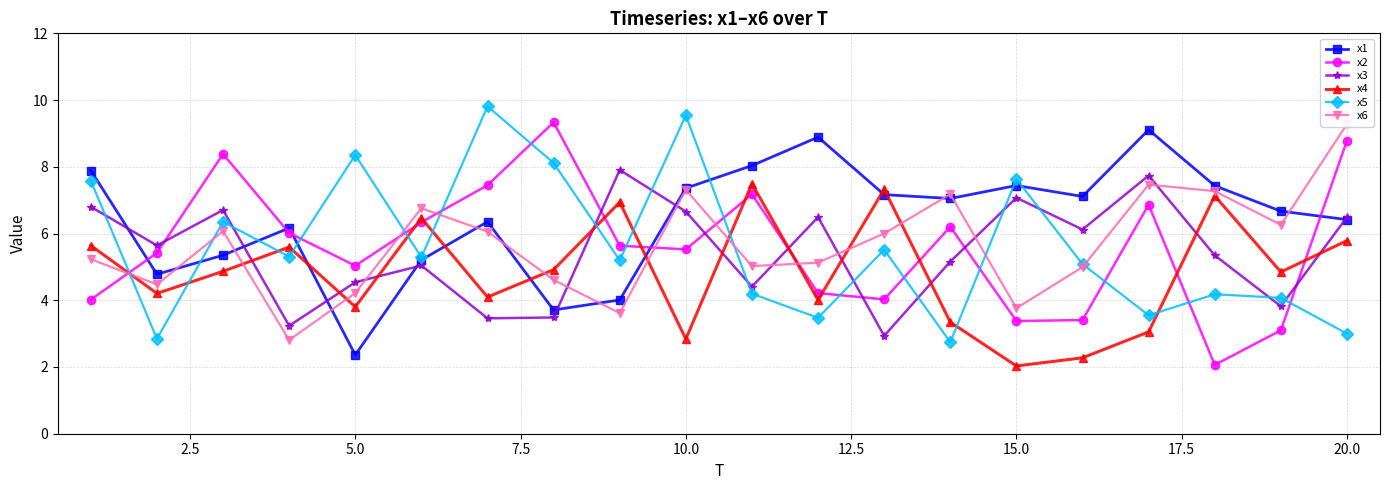

Count the number of categories in the chart.

20